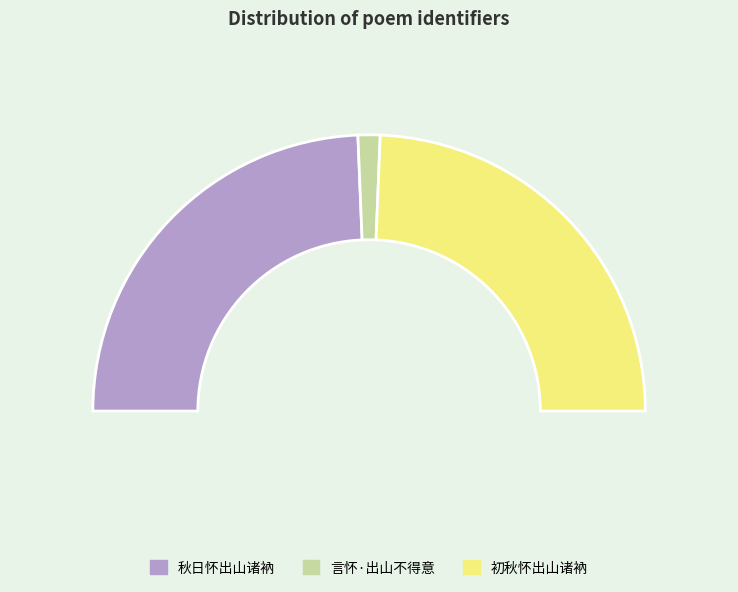

Combined, do 秋日怀出山诸衲 and 言怀·出山不得意 account for over 50%?

Yes